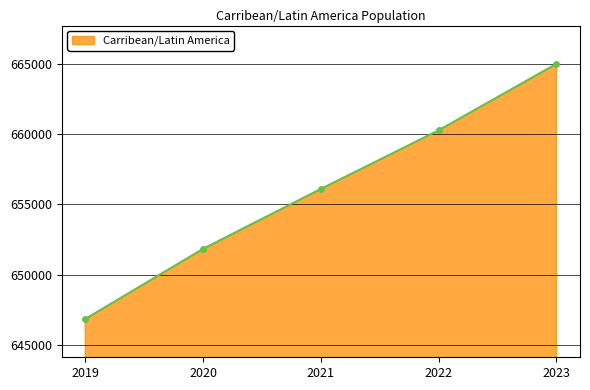

What is the sum of the values at 2023 and 2021?

1321095.2